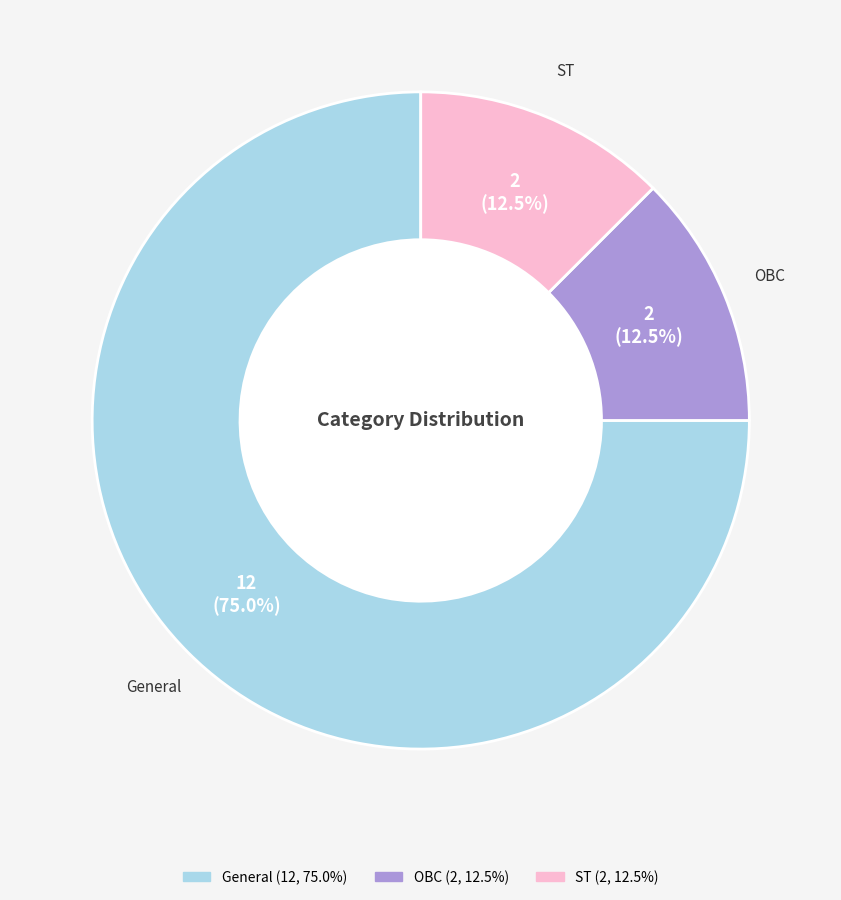

Which slice is the largest?

General